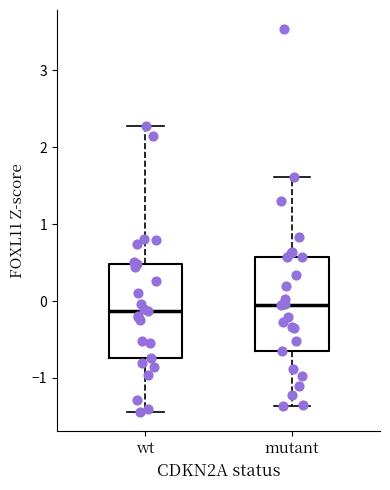

Where does the lower whisker of the box for mutant end on the y-axis? The values are not printed on the chart, so give them approximately, as read against the axis.

-1.4